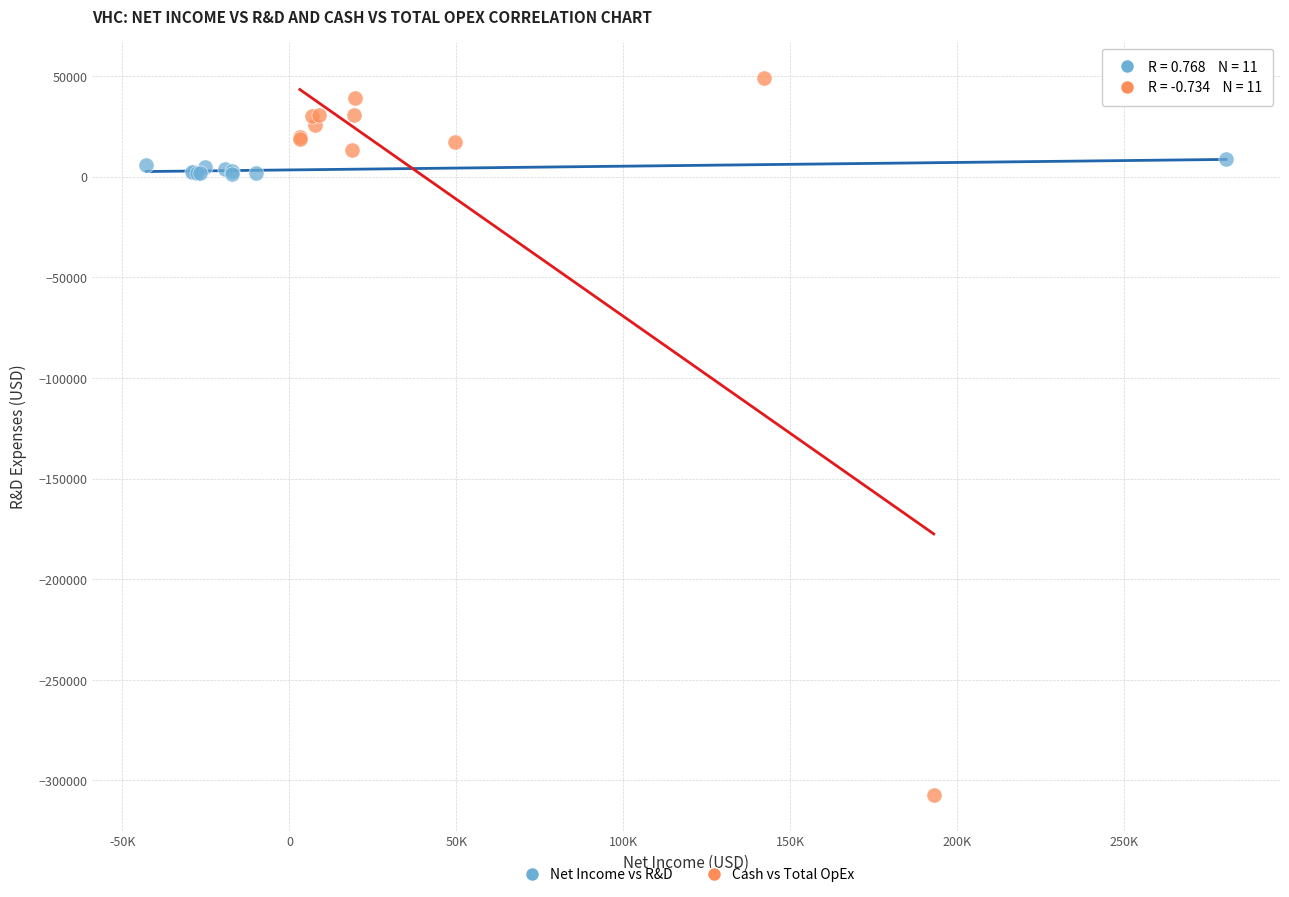

Which series contains the lowest Y value?

Cash vs Total OpEx